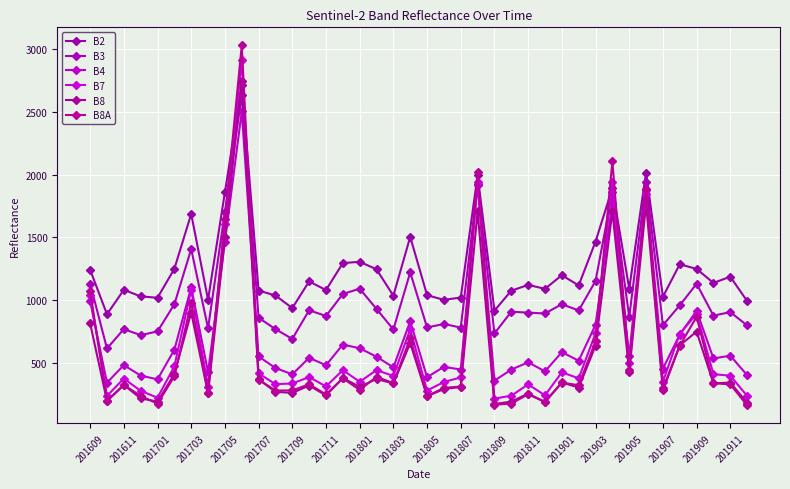

What is the value of the B2 point at the 35th from the left?

1029